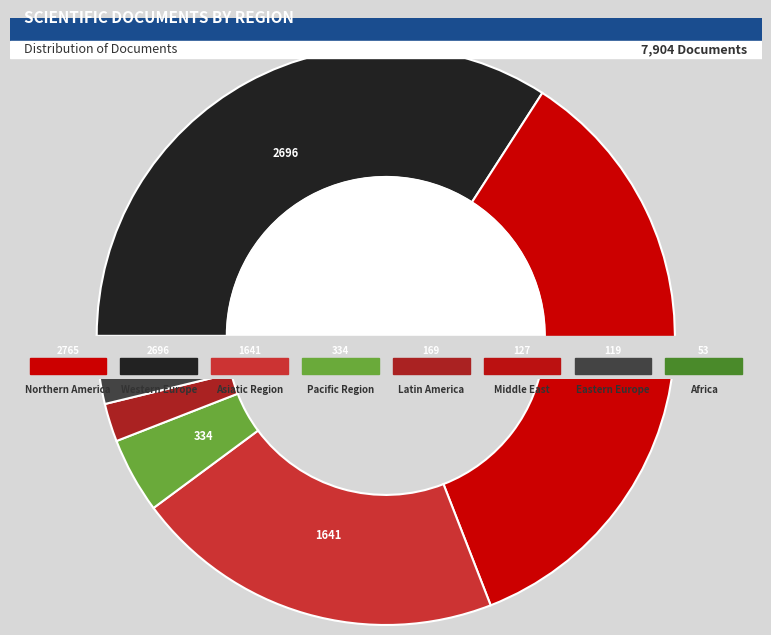

Which category has the biggest portion of the pie?

Northern America